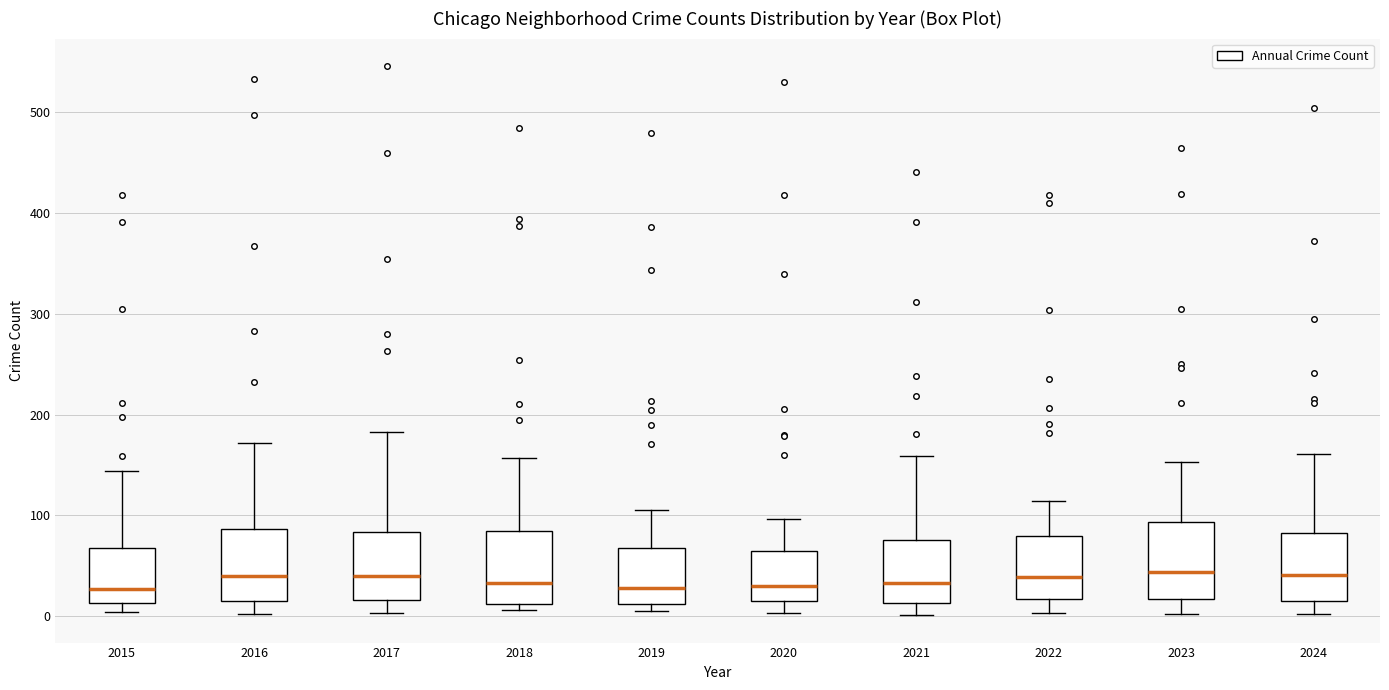

Reading left to right, read every box against the y-axis: the position of its median line, the range the box covers, and the ends of its whiskers. The values are not printed on the chart, so give them approximately, as read against the axis.

2015: median 30, box 10 to 70, whiskers 0 to 140
2016: median 40, box 20 to 90, whiskers 0 to 170
2017: median 40, box 20 to 80, whiskers 0 to 180
2018: median 30, box 10 to 80, whiskers 10 (just below the box's lower edge) to 160
2019: median 30, box 10 to 70, whiskers 10 (just below the box's lower edge) to 110
2020: median 30, box 20 to 70, whiskers 0 to 100
2021: median 30, box 10 to 80, whiskers 0 to 160
2022: median 40, box 20 to 80, whiskers 0 to 110
2023: median 40, box 20 to 90, whiskers 0 to 150
2024: median 40, box 20 to 80, whiskers 0 to 160